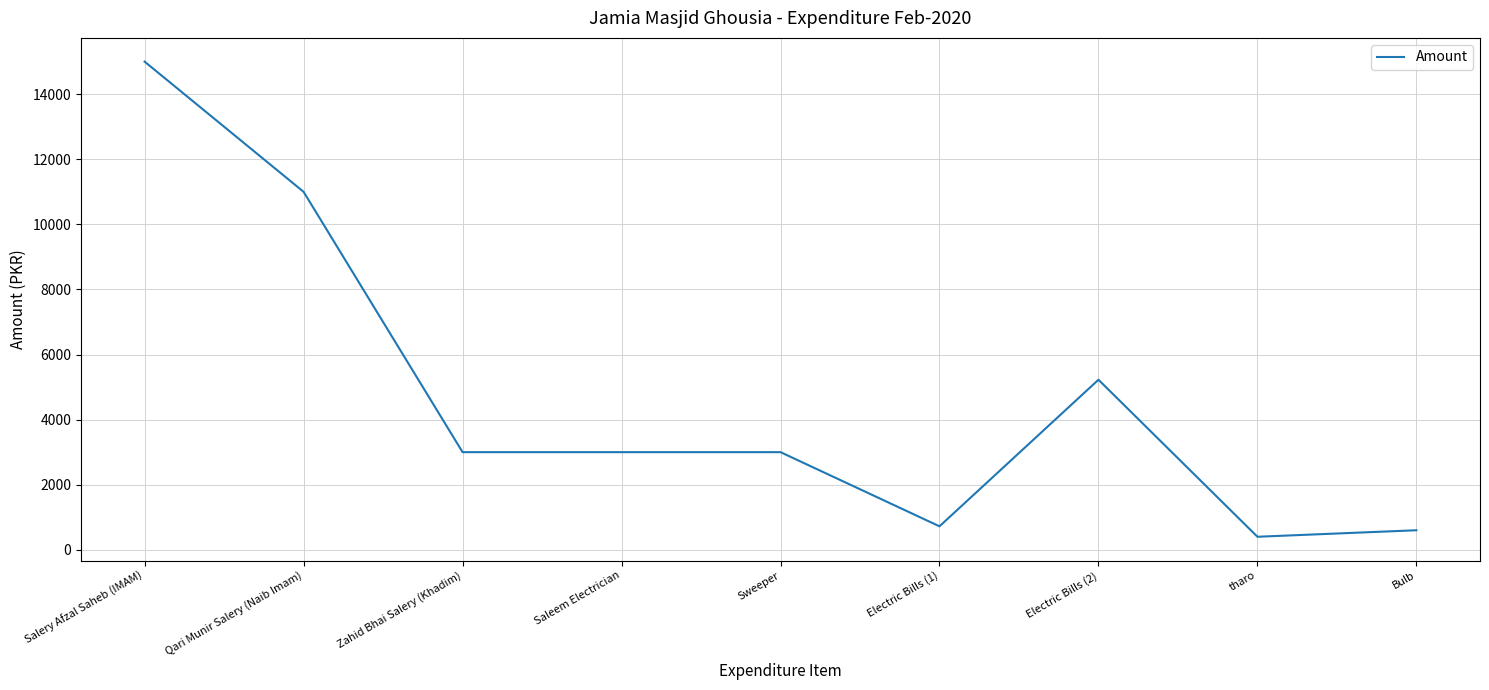

At which label is the value closest to 7700?

Electric Bills (2)